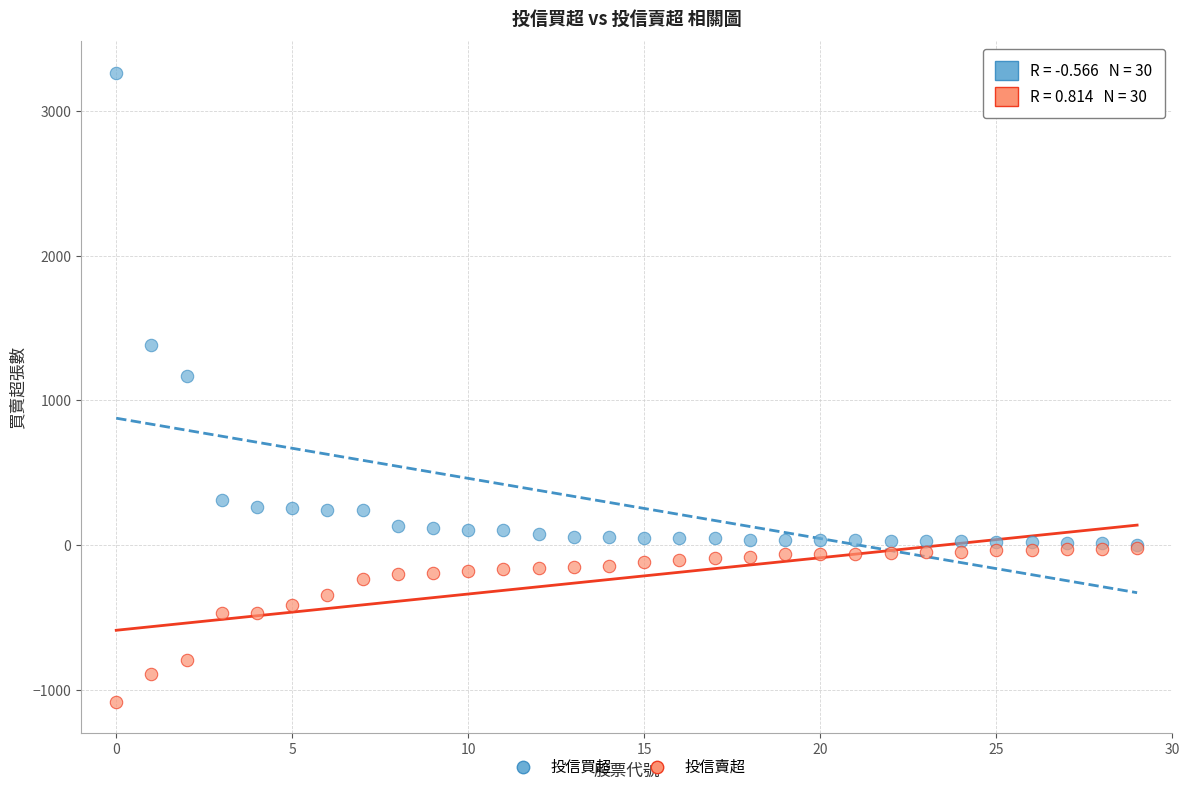

Which series reaches the minimum Y coordinate?

投信賣超